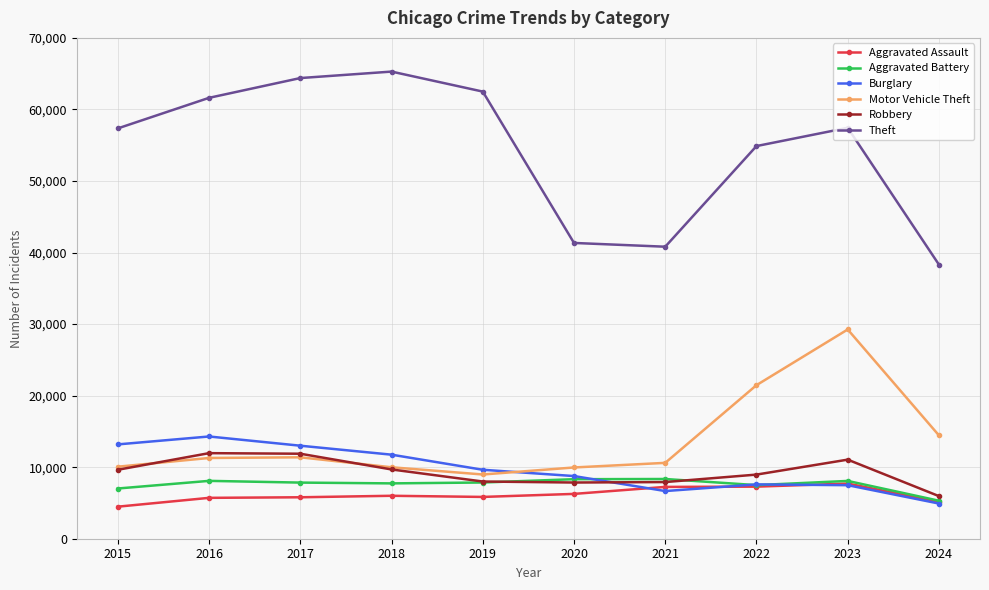

Which series has the largest range (max minus min)?

Theft